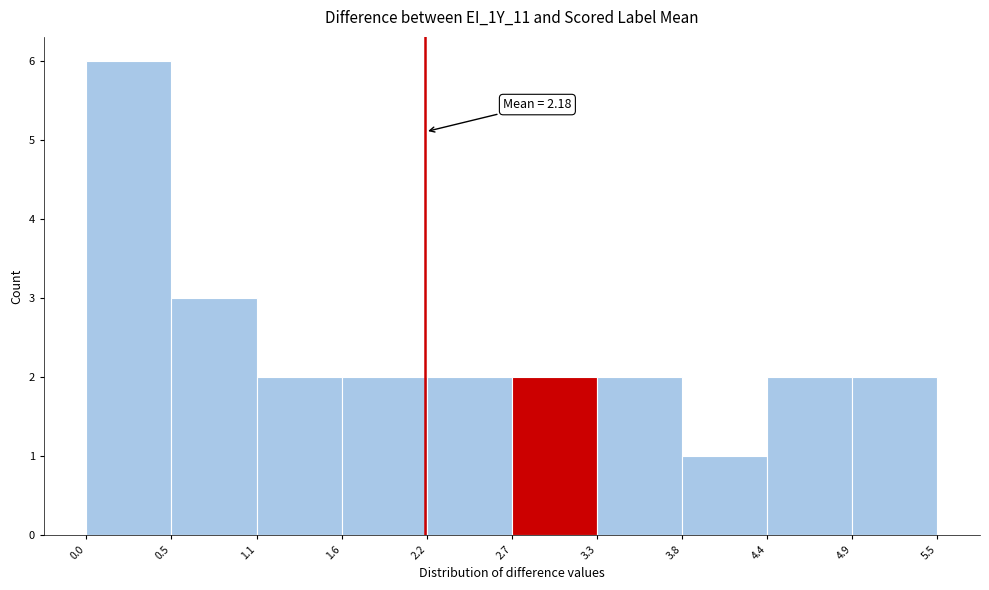

Which range on the x-axis has the tallest bar?

0.0 to 0.5